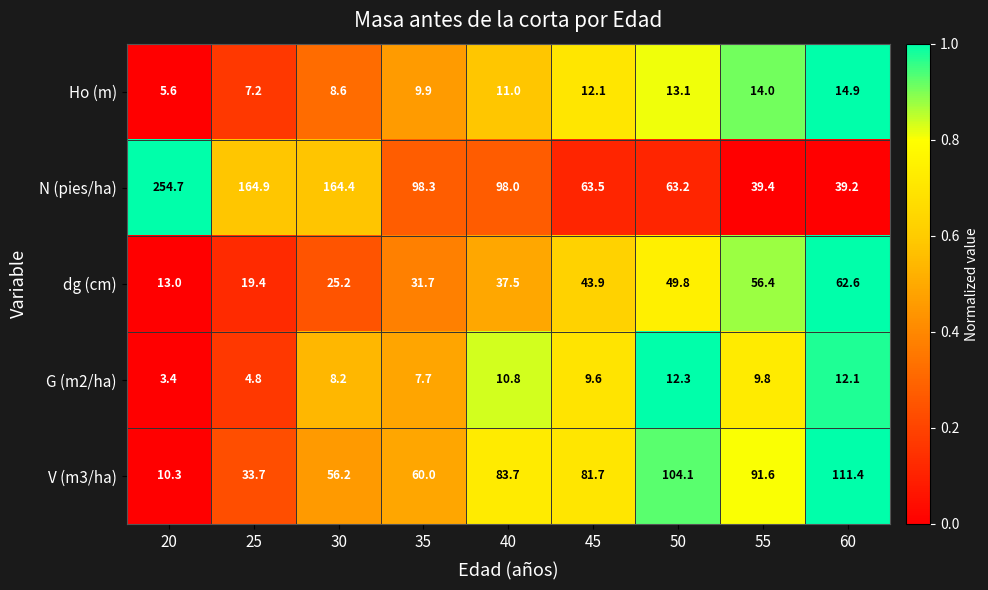

Between 25 and 60, which series saw the biggest shift?

N (pies/ha)